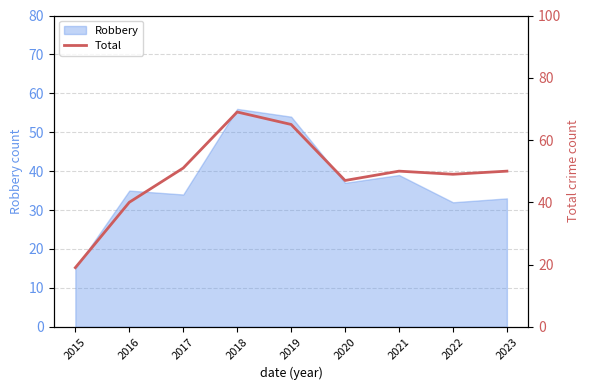

What is the ratio of the value at 2015 to the value at 2019?

0.3